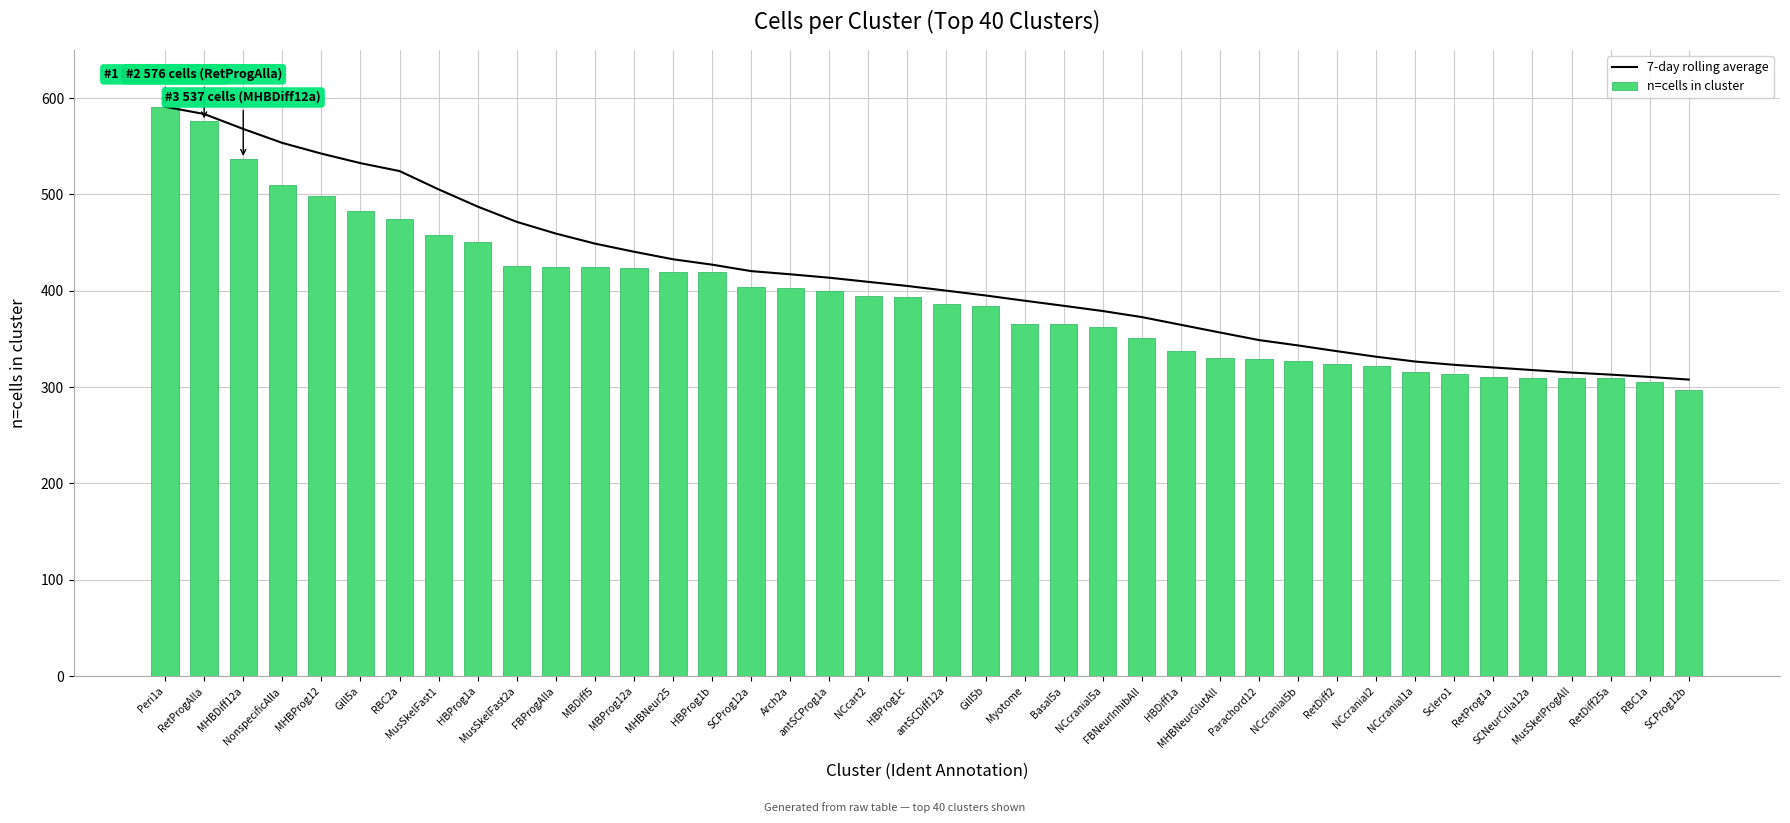

What is the label of the 35th bar from the right?

Gill5a